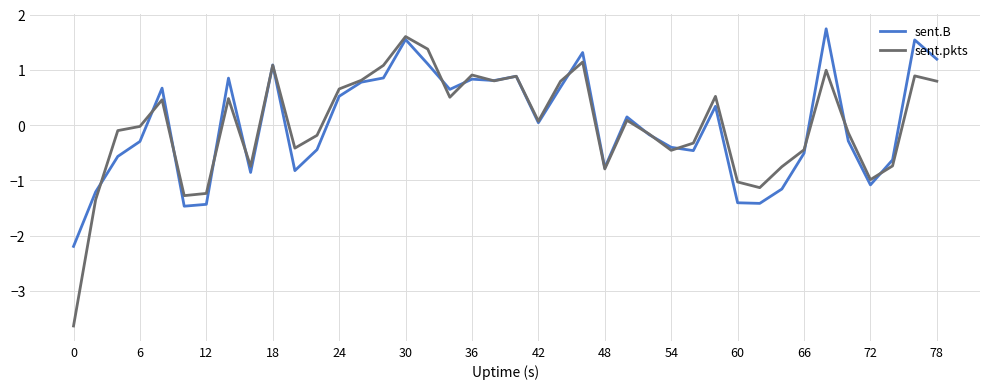

At how many categories does at least one series exceed -3?

40